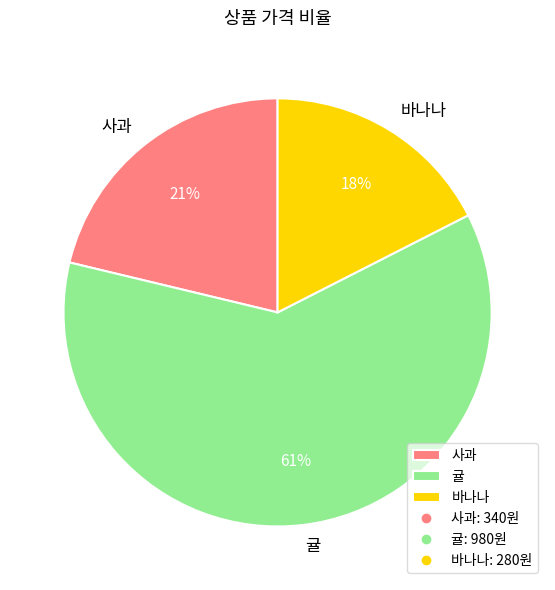

To the nearest percent, what is the difference between the 귤 and 사과 slice percentages?

40%